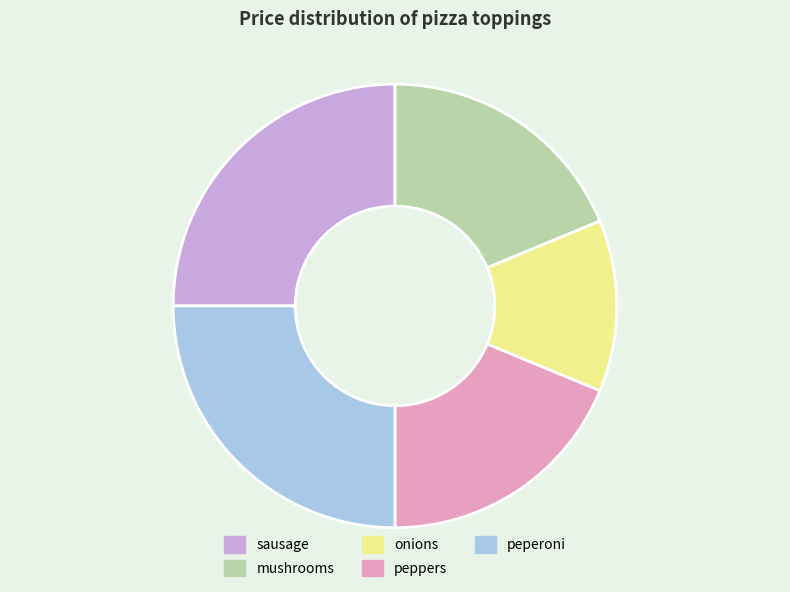

Count the number of slices in the pie.

5